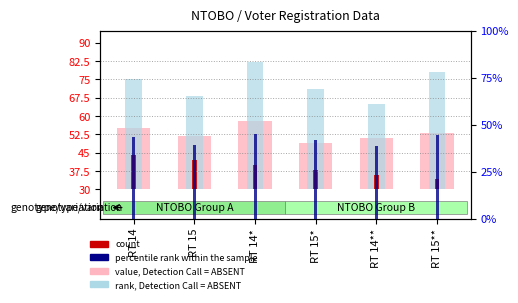

What is the label of the 2nd bar from the right?

RT 14**